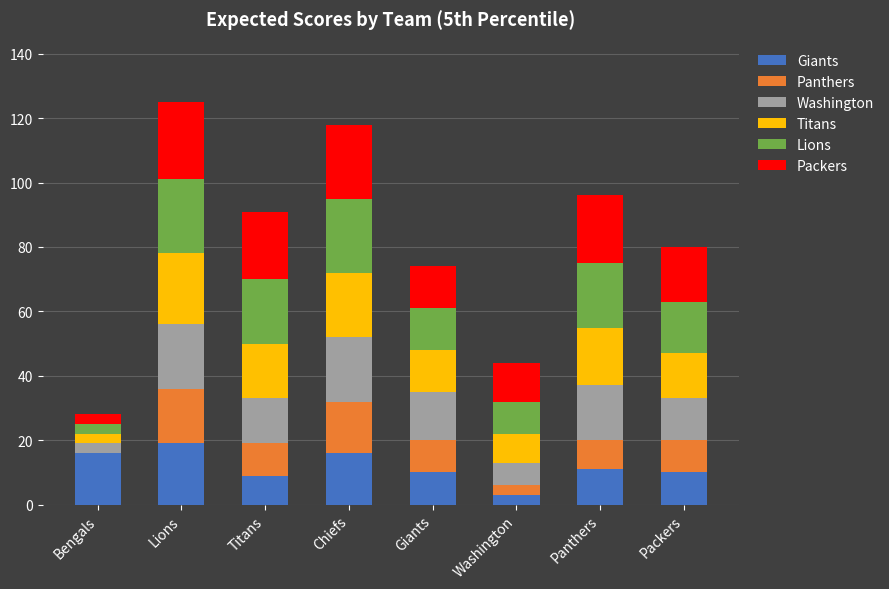

How many data points does each series have?

8